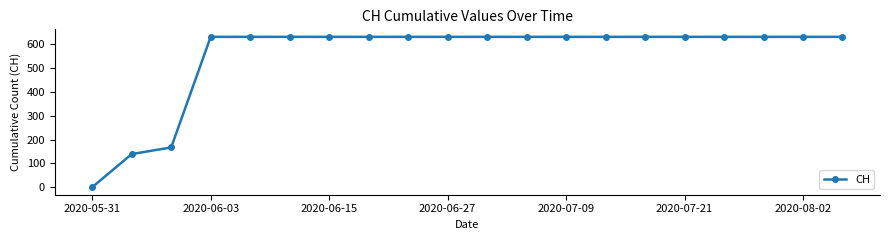

Reading right to left, what are all the values shown in this chart?

631	631	631	631	631	631	631	631	631	631	631	631	631	631	631	631	631	167	139	0